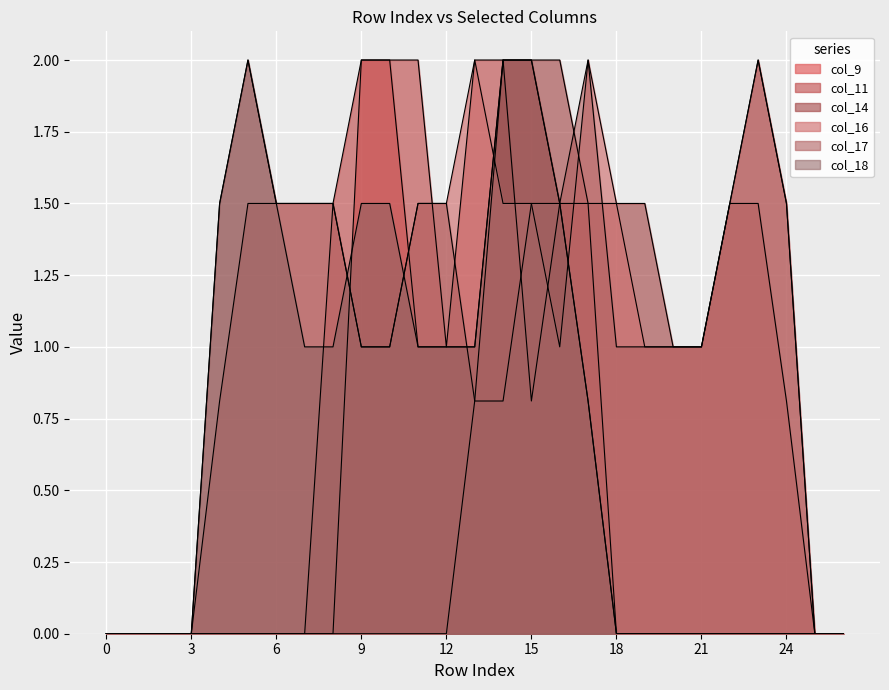

Which series has the largest range (max minus min)?

col_9